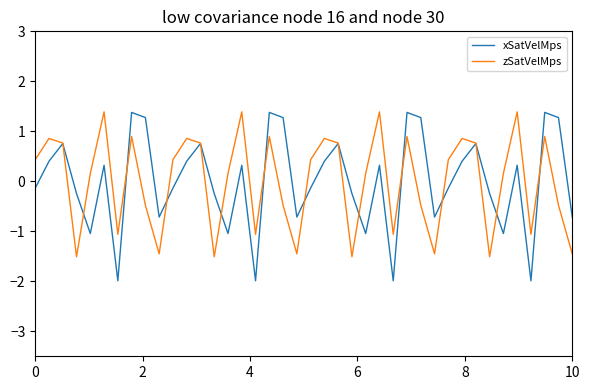

Which series has the largest range (max minus min)?

xSatVelMps